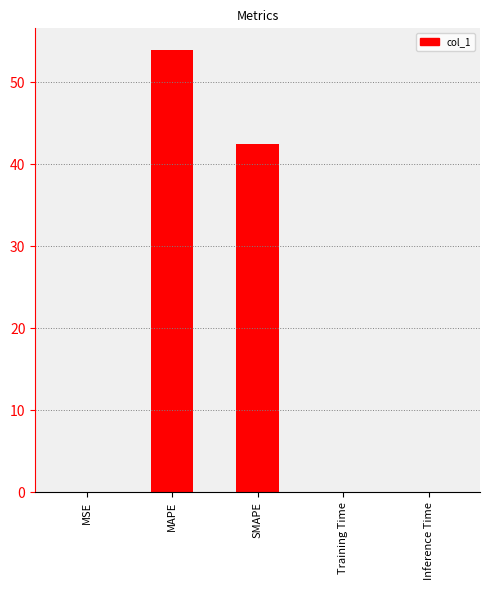

Which has a higher value, MSE or MAPE?

MAPE